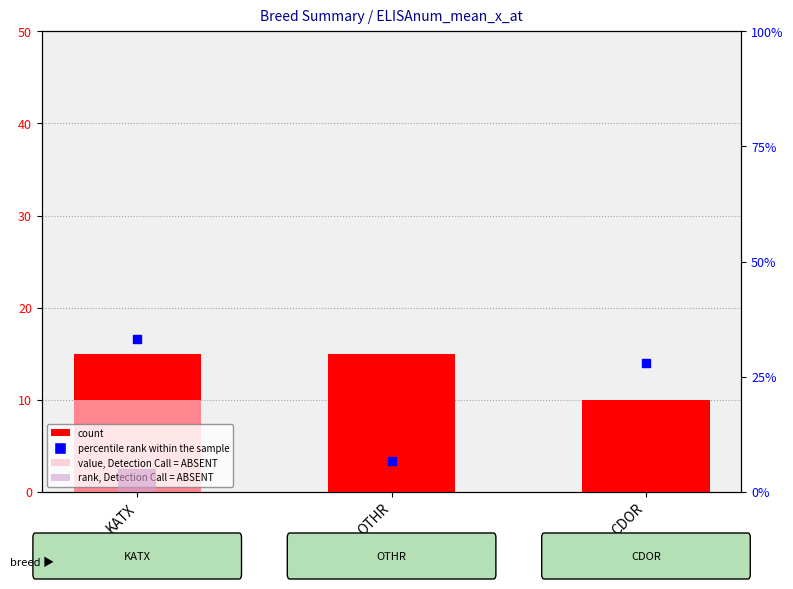

What are all the series names shown in the legend?

count, value, Detection Call = ABSENT, rank, Detection Call = ABSENT, percentile rank within the sample